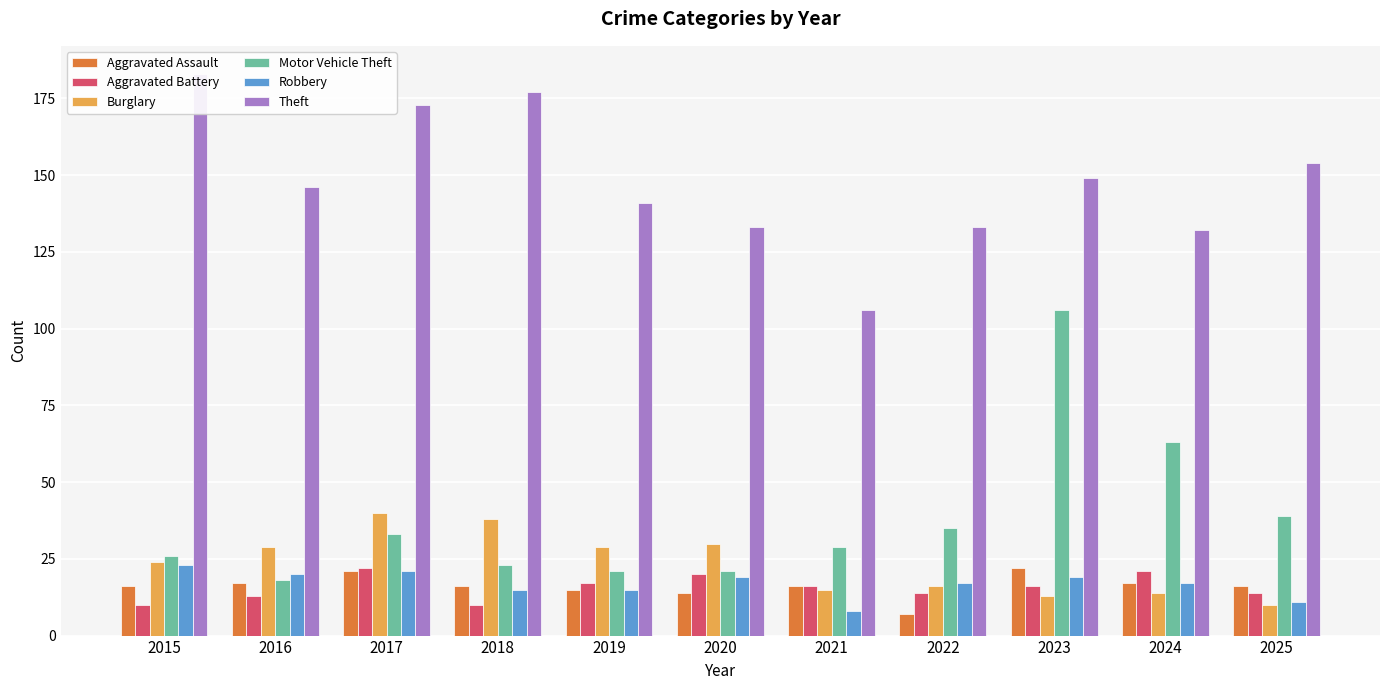

Between 2020 and 2024, which is larger?

2024